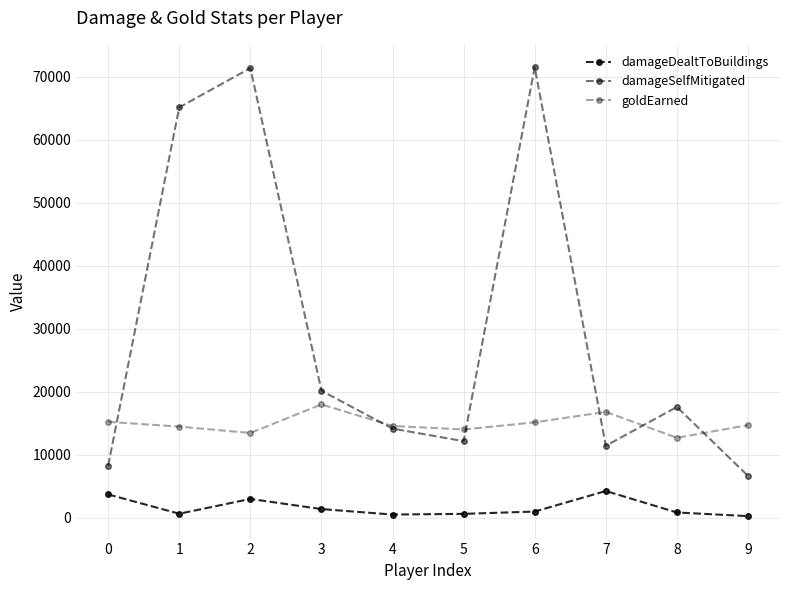

At 9, list the series in order from largest to smallest.

goldEarned, damageSelfMitigated, damageDealtToBuildings